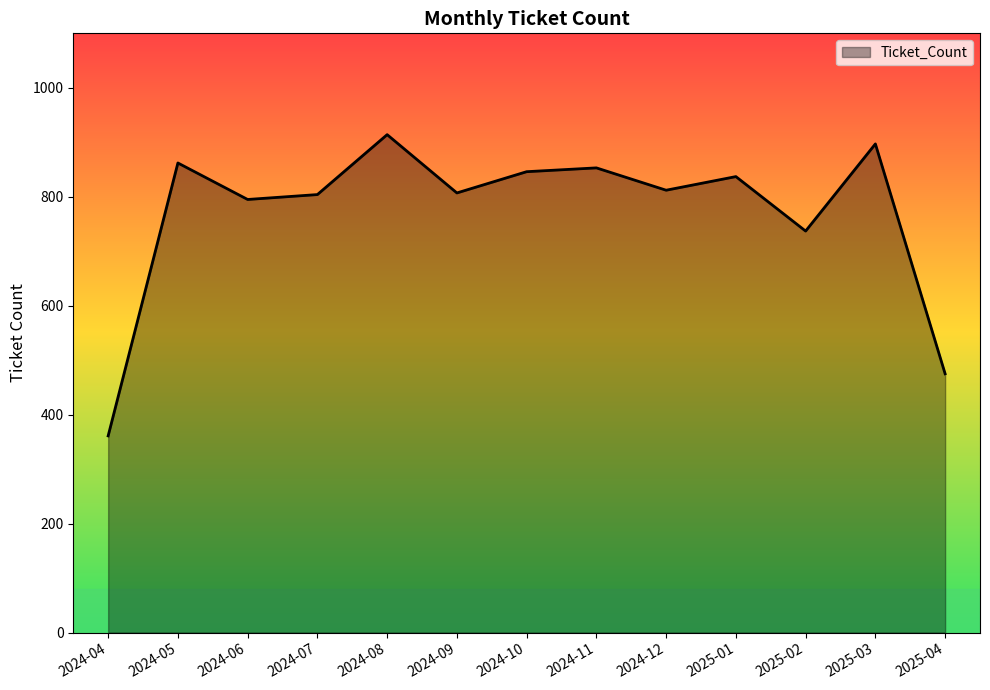

Where is the first local maximum?

2024-05